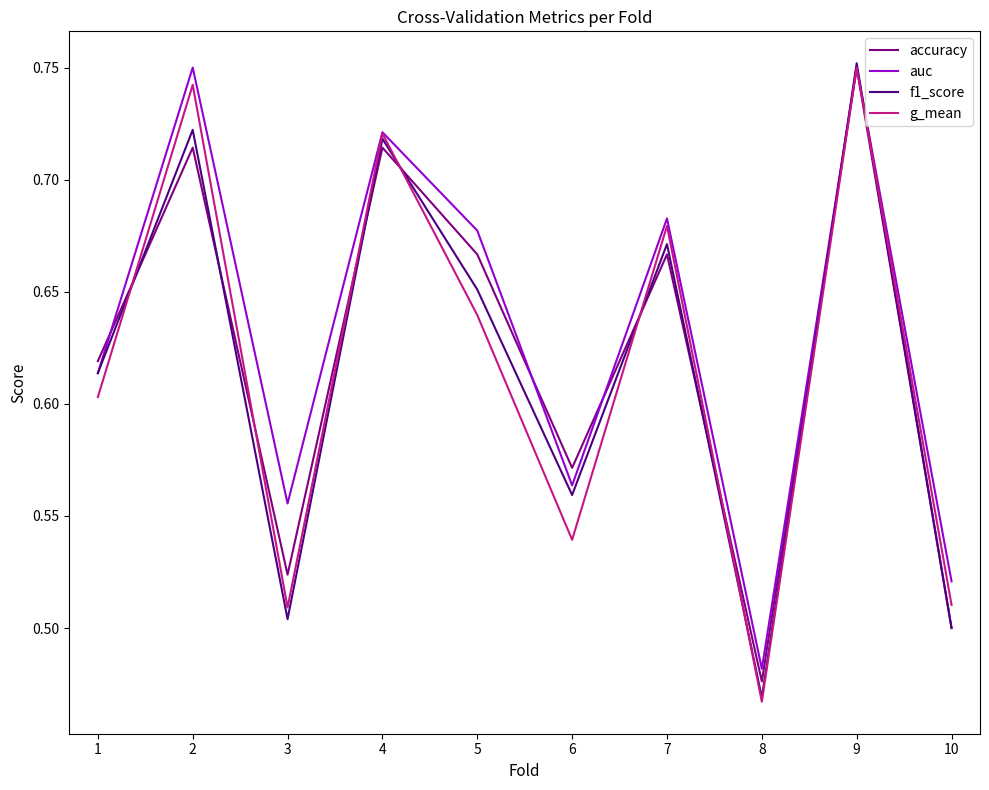

What is the sum of the accuracy values at 6 and 9?

1.3